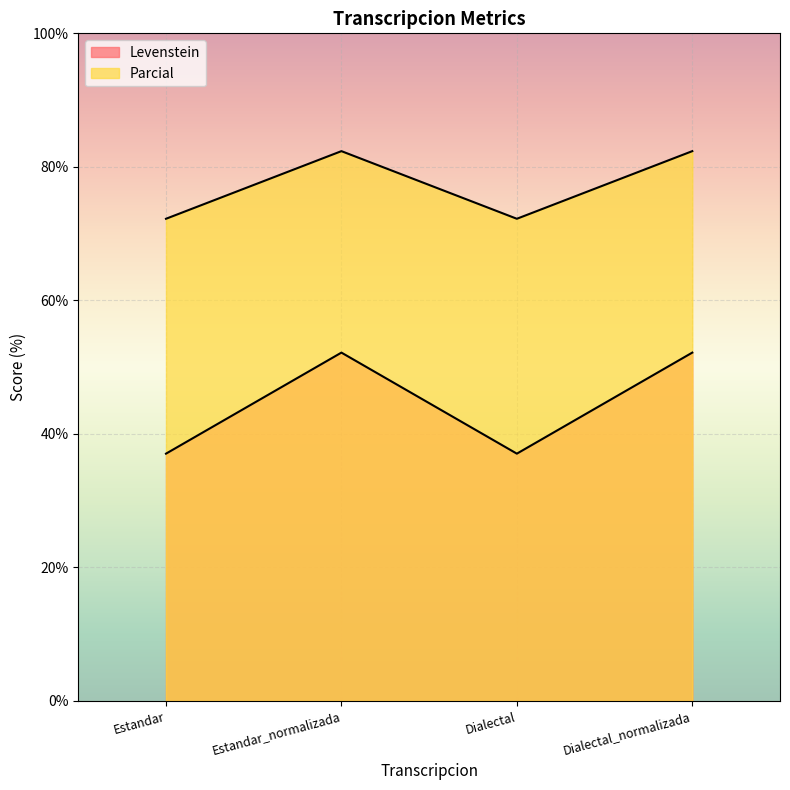

Where does the Levenstein series first go above 52?

Estandar_normalizada